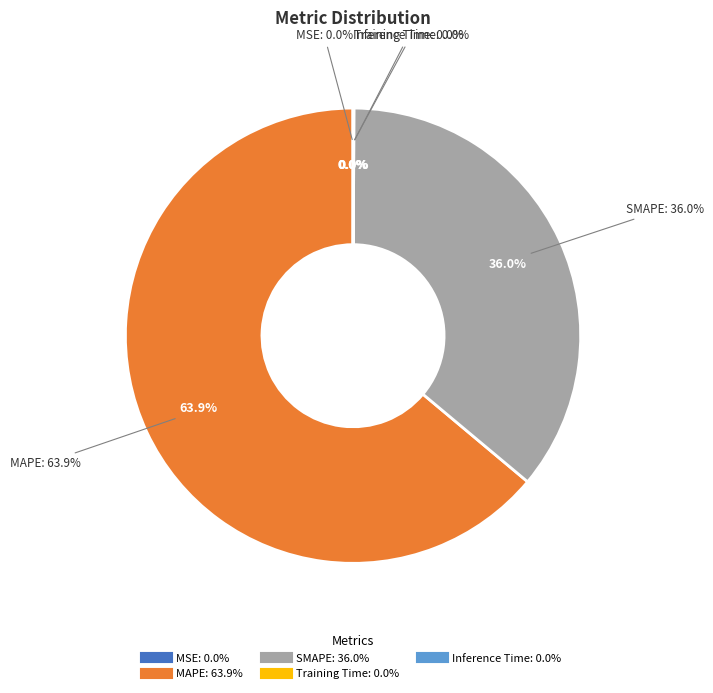

Rank the categories by value from lowest to highest.

MSE, Training Time, Inference Time, SMAPE, MAPE